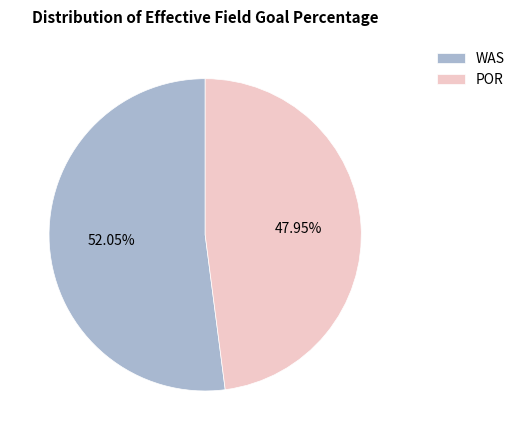

Does POR account for over 50% of the chart?

No